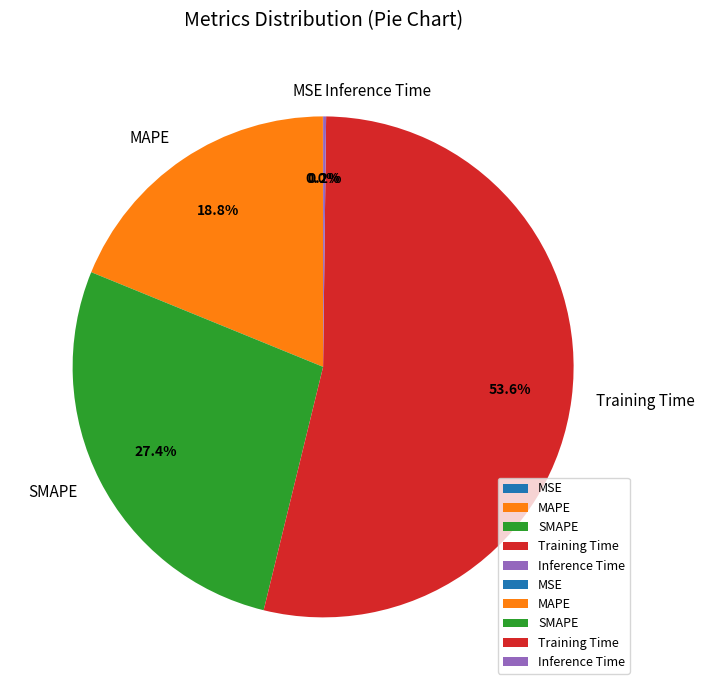

Between MAPE and SMAPE, which is larger?

SMAPE